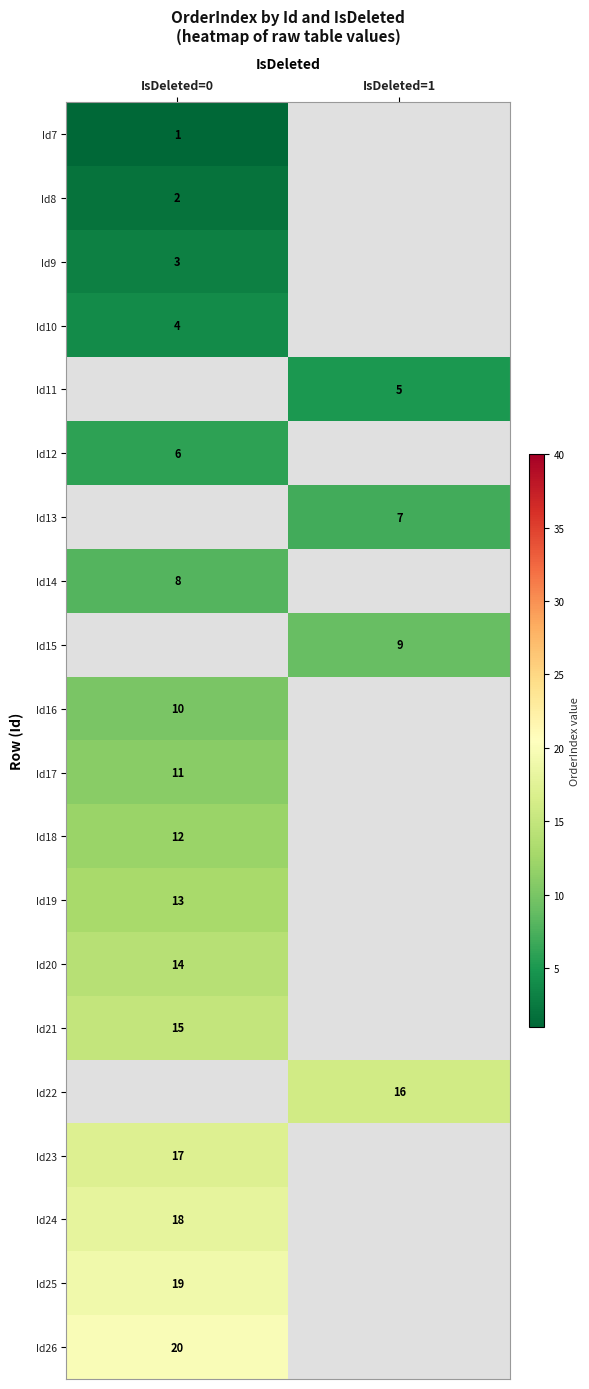

The value of Id18 at IsDeleted=0 is 20. True or false?

False